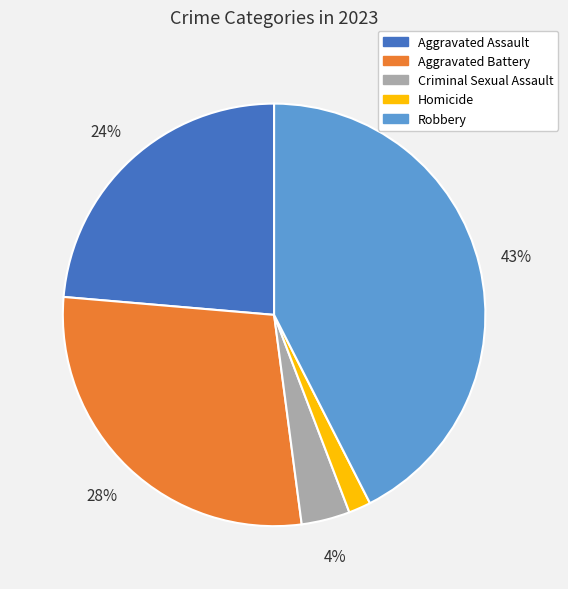

What percentage is the Homicide slice, to the nearest percent?

2%